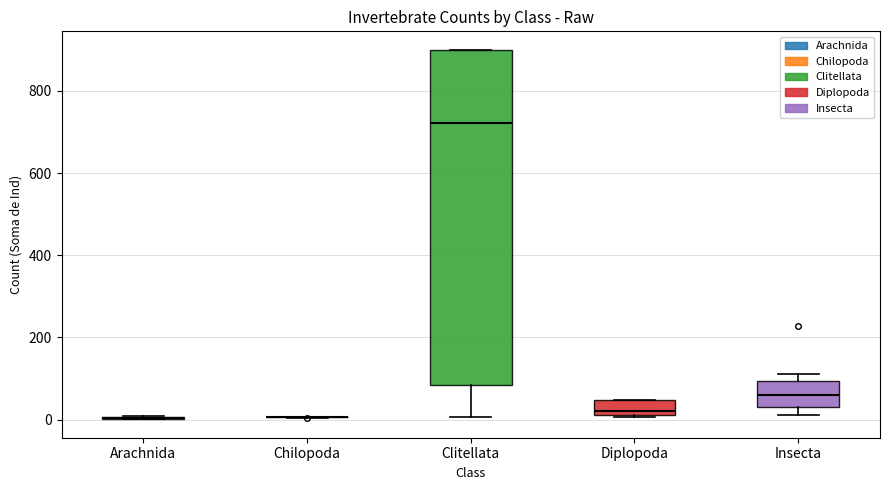

Reading left to right, read every box against the y-axis: the position of its median line, the range the box covers, and the ends of its whiskers. The values are not printed on the chart, so give them approximately, as read against the axis.

Arachnida: box collapsed to a line at 0, whiskers 0 to 0
Chilopoda: box collapsed to a line at 0, whiskers 0 to 0
Clitellata: median 720, box 80 to 900, whiskers 0 to 900
Diplopoda: median 20 (just above the box's lower edge), box 20 to 40, whiskers 0 to 40
Insecta: median 60, box 40 to 100, whiskers 20 to 120